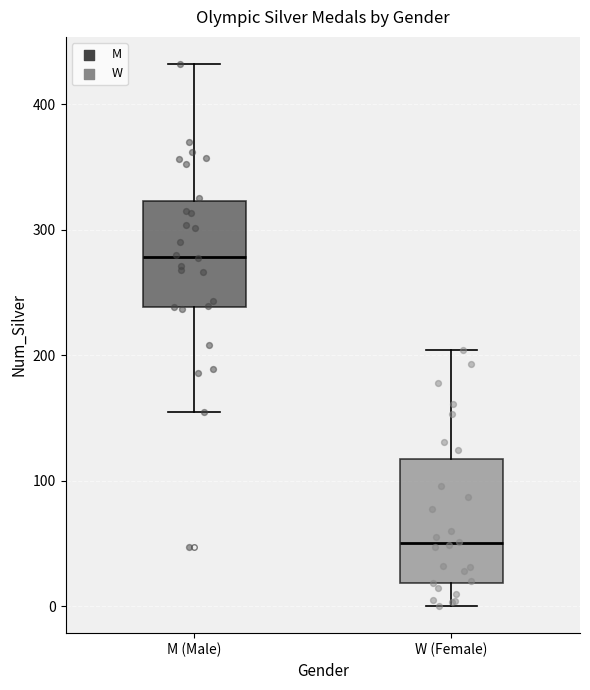

Comparing the boxes themselves (not the whiskers), which one is the tallest?

W (Female)